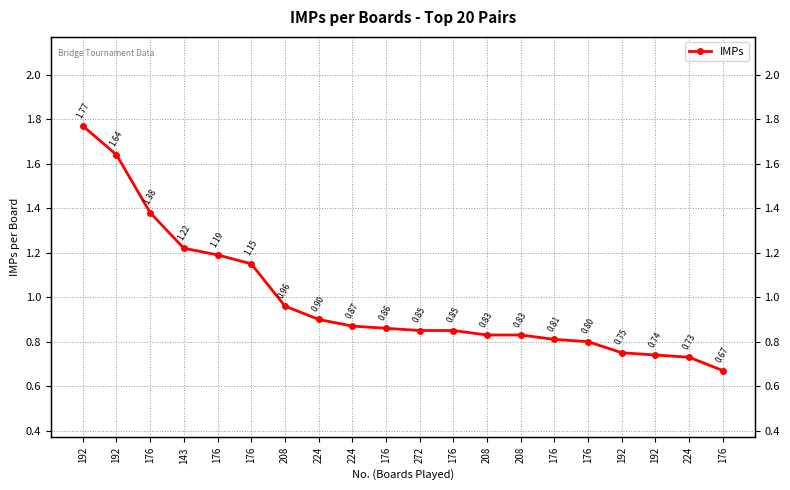

What is the sum of all values?

19.8